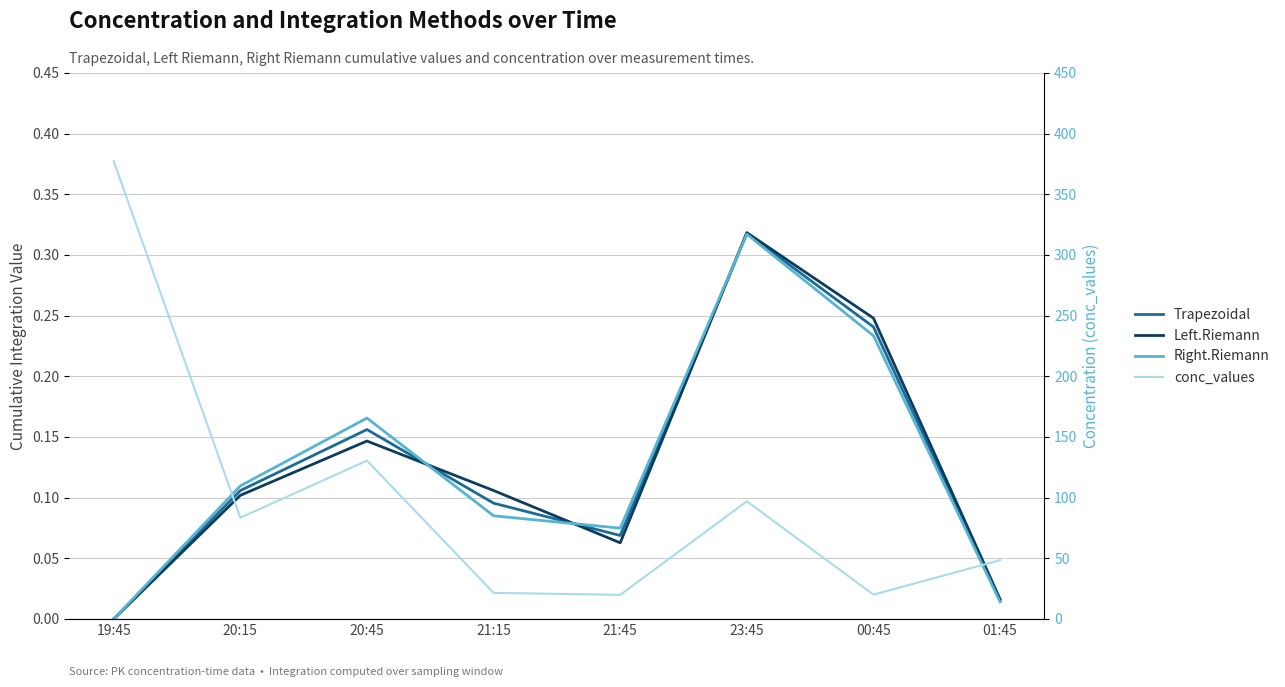

Does the chart display data point markers on the line(s)?

No